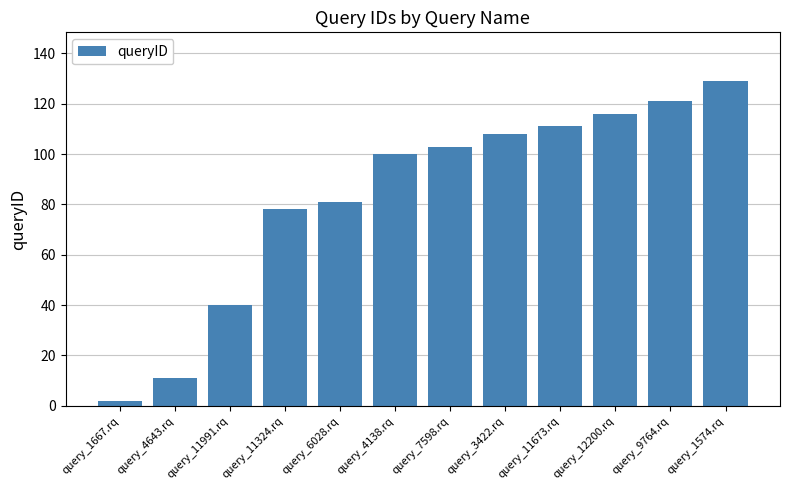

Reading left to right, extract all data points from this chart.

2	11	40	78	81	100	103	108	111	116	121	129